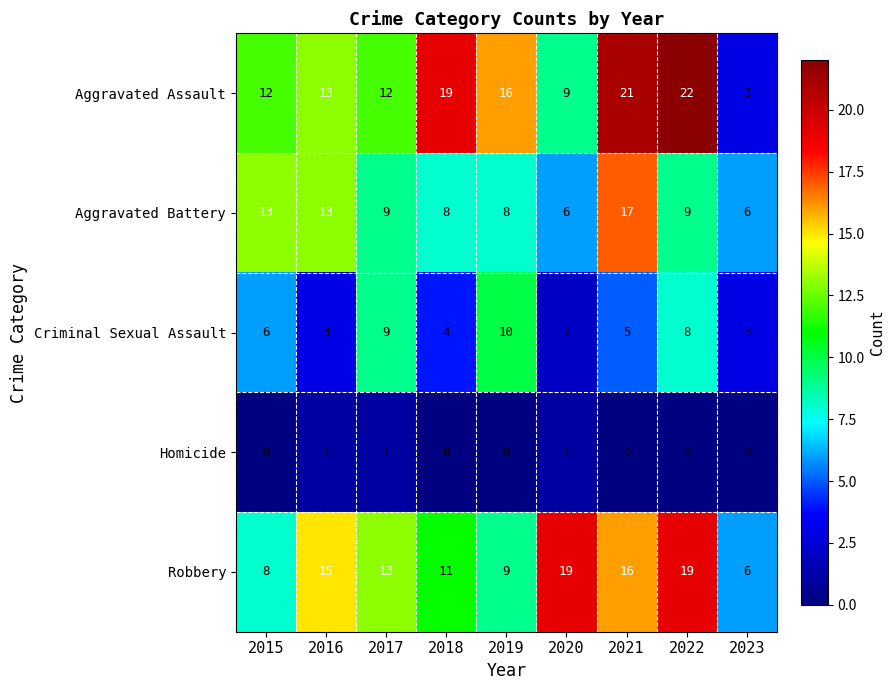

What is the lowest value of the Robbery series?

6